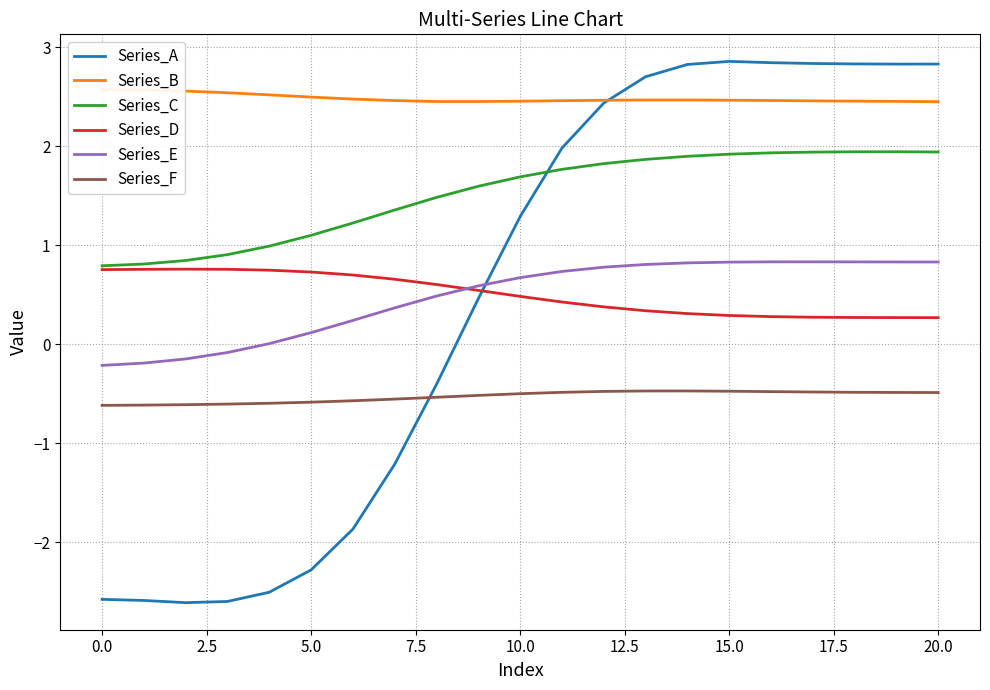

What is the value of the Series_F point at the 11th from the left?

-0.5